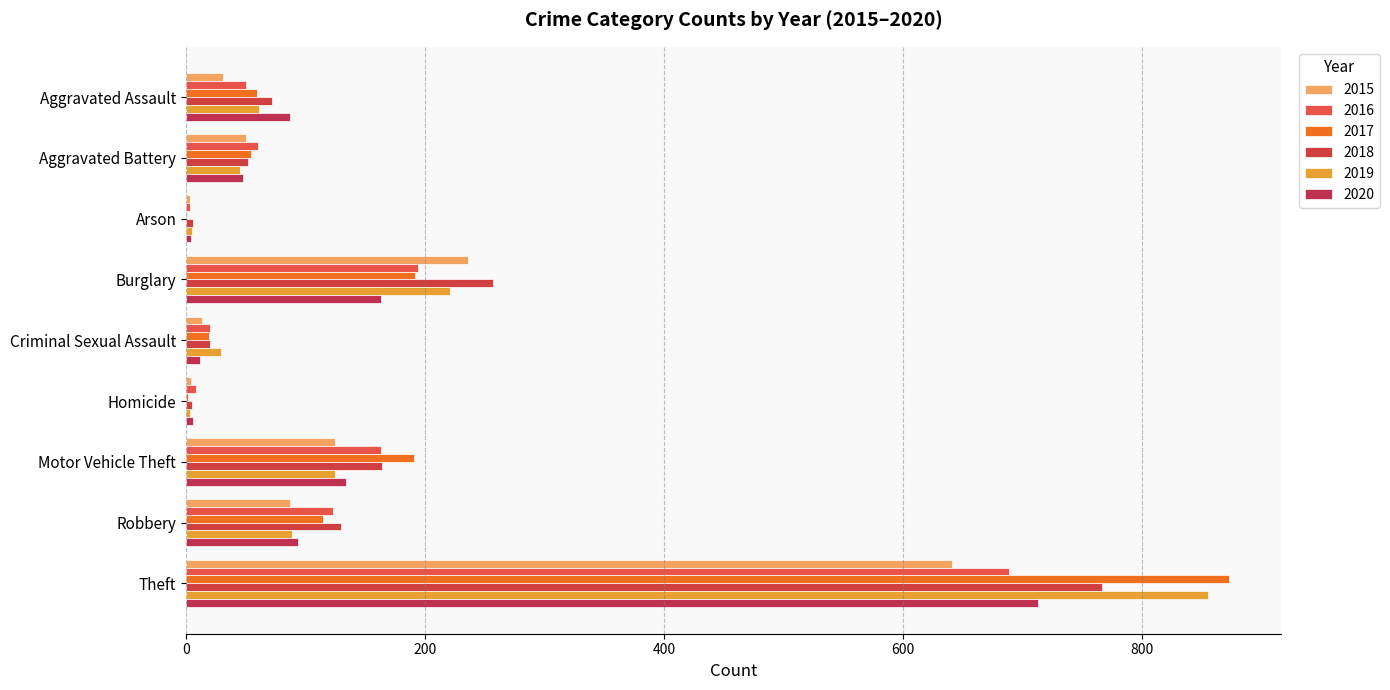

How many data points does each series have?

9